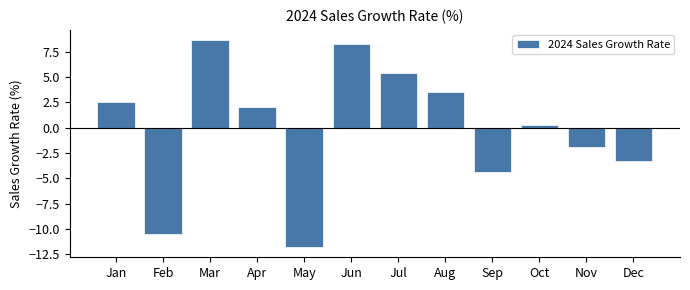

What is the value of the 6th bar from the left?

8.2